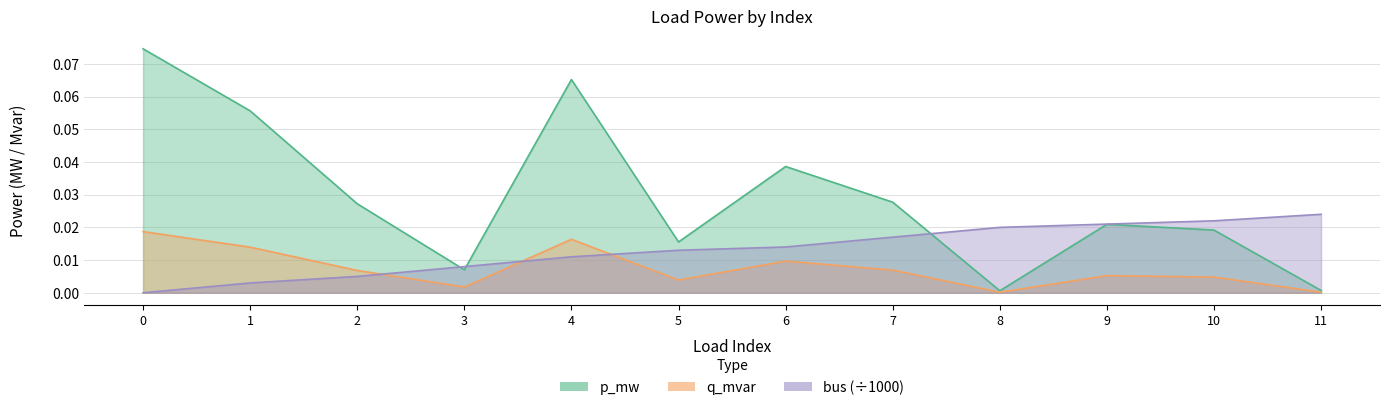

Which series changed the most between 1 and 4?

q_mvar